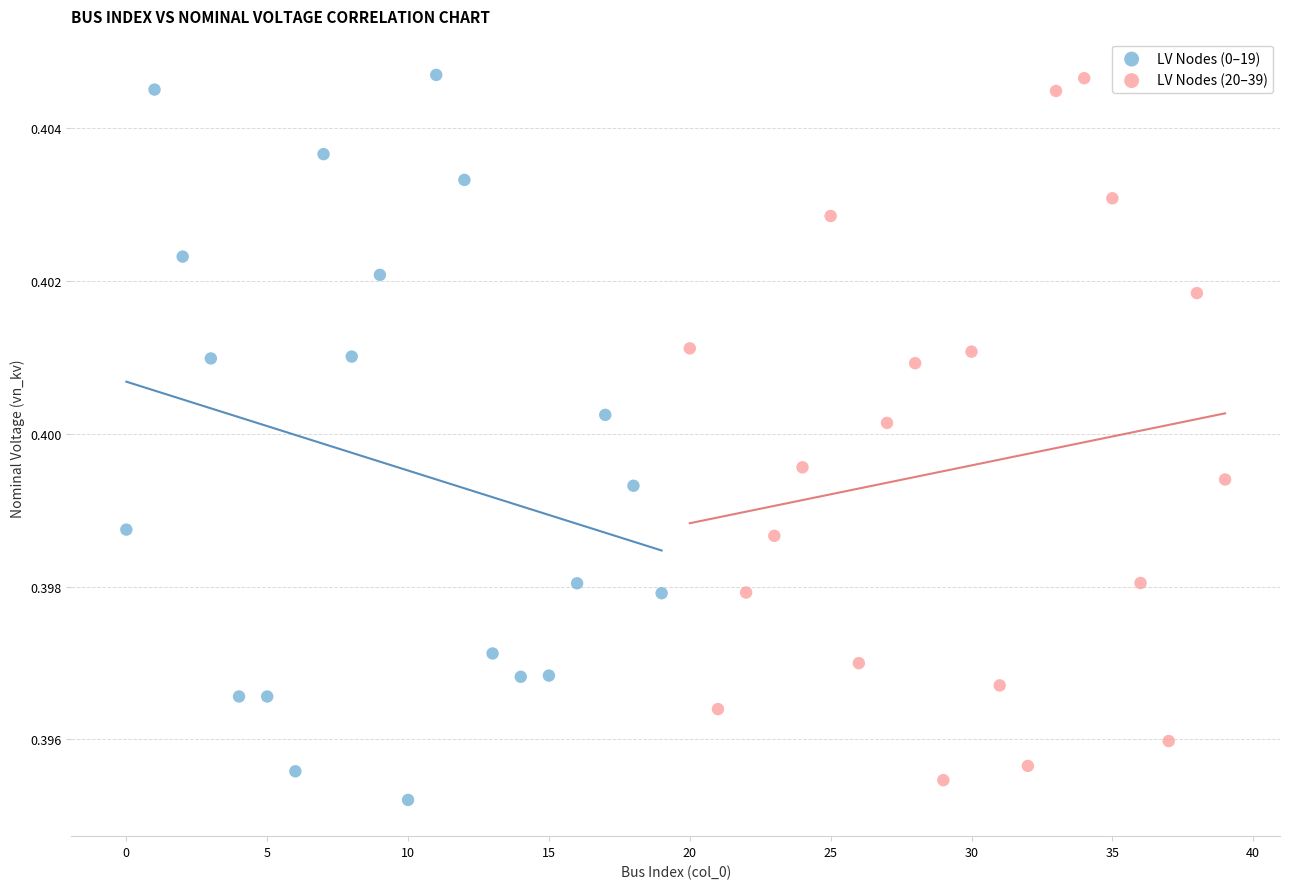

Which series has the largest Y range (max minus min)?

LV Nodes (0–19)